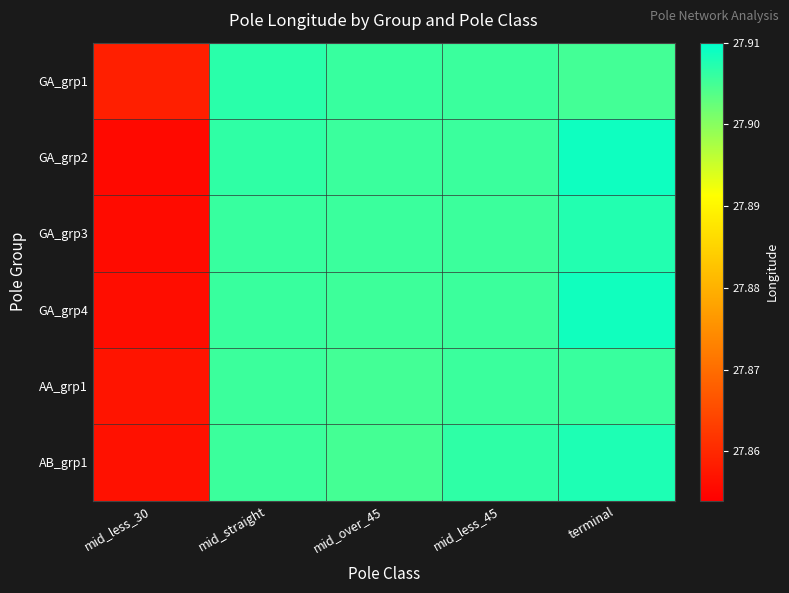

What is the smallest value displayed?

27.9